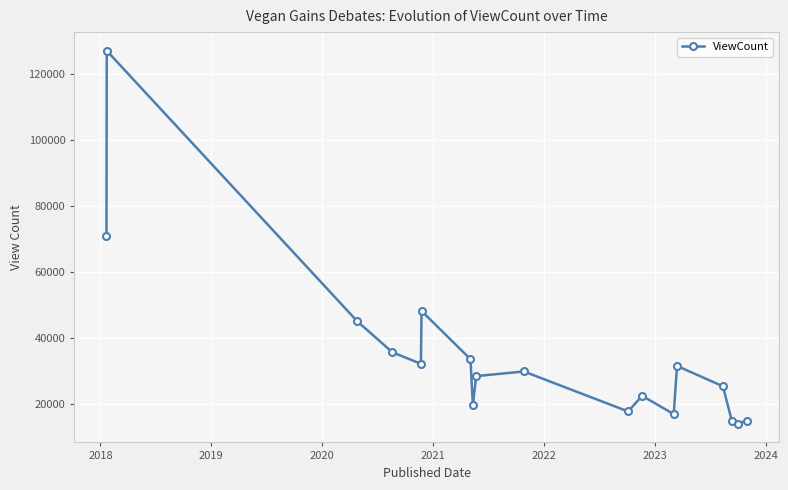

How many lines are shown in the chart?

1